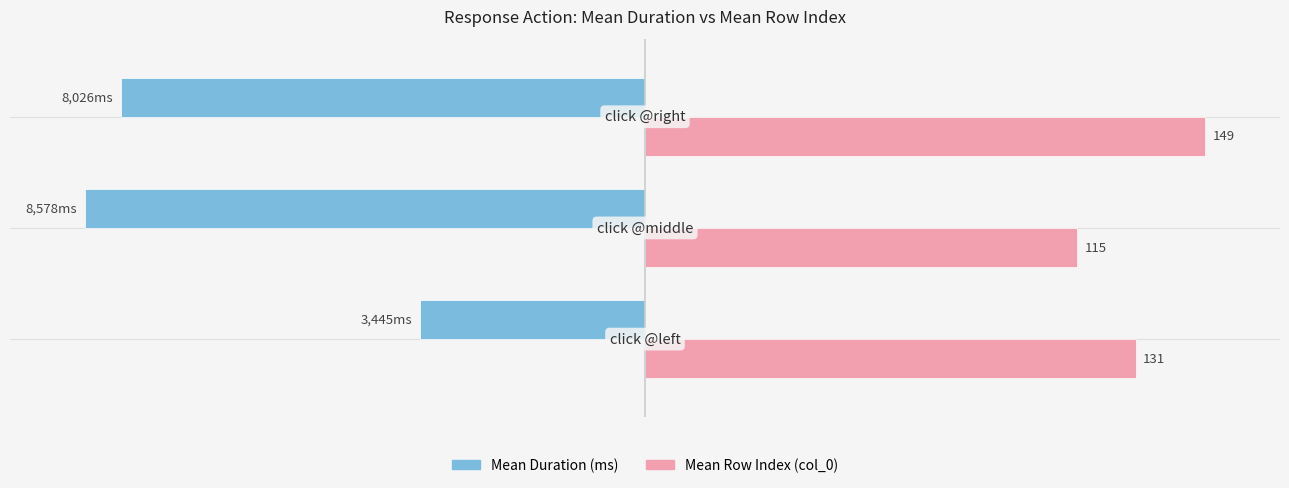

What are all the series names shown in the legend?

Mean Duration (ms), Mean Row Index (col_0)